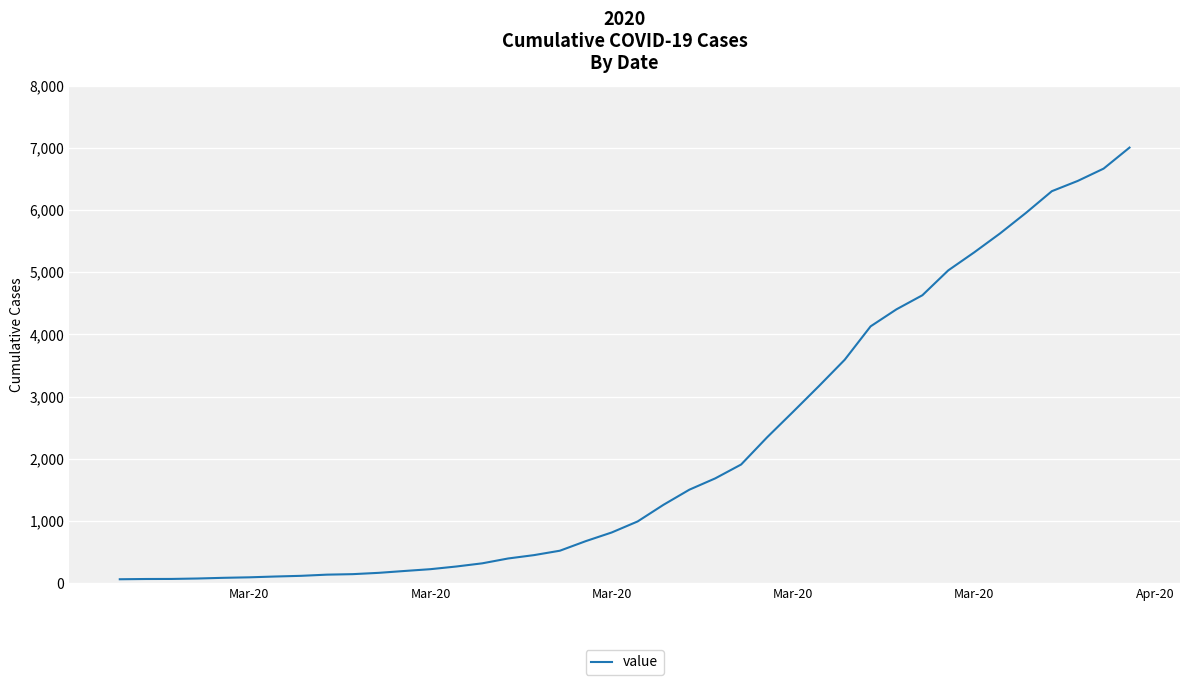

What is the greatest value displayed?

7004